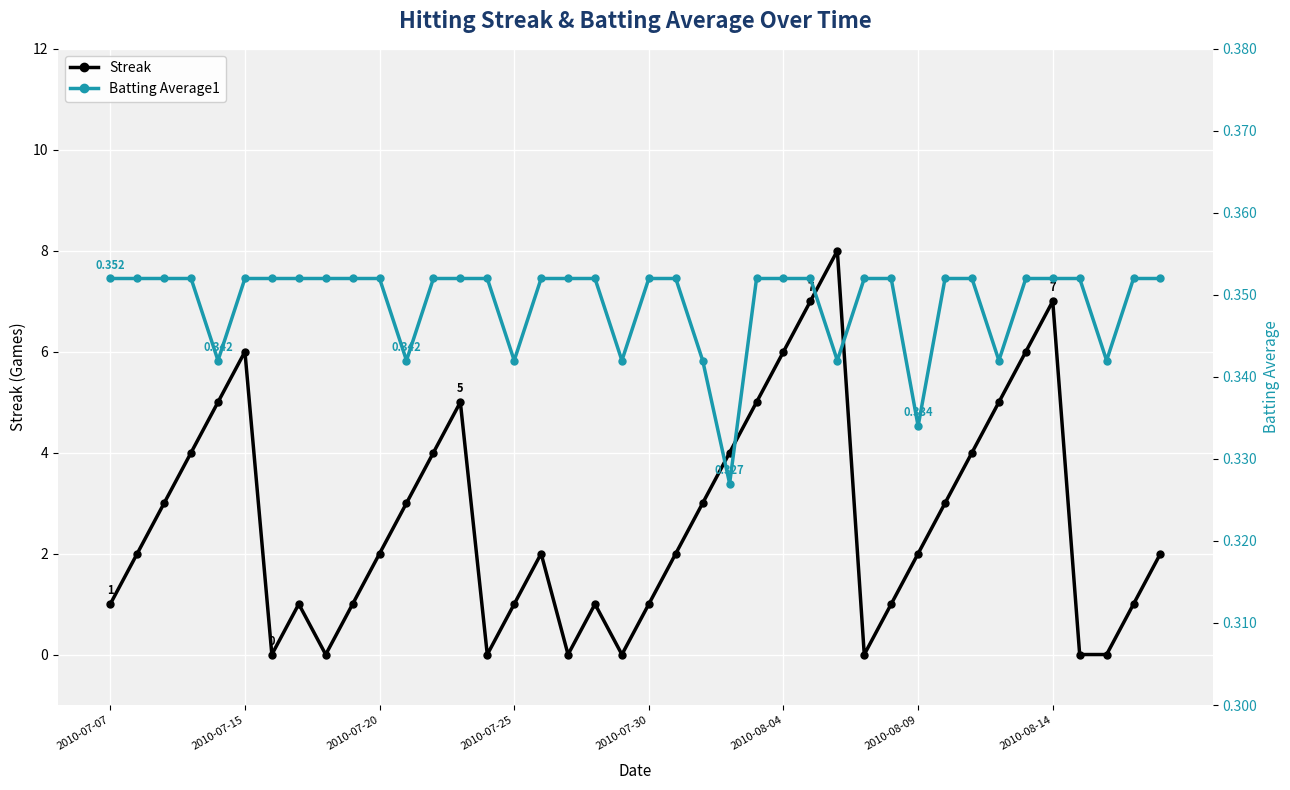

At how many categories does at least one series exceed 3?

14